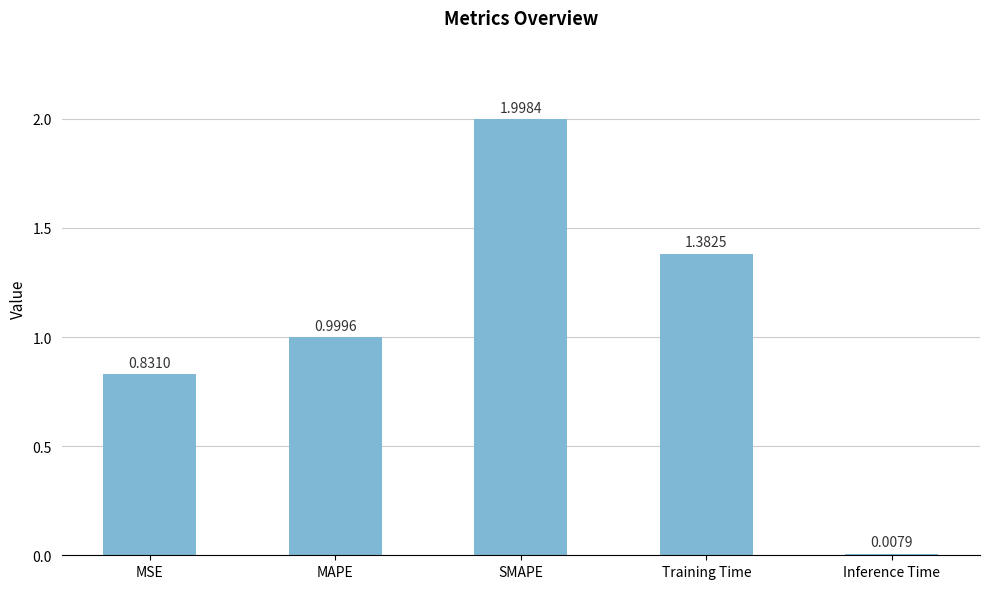

What position from the left is SMAPE?

3